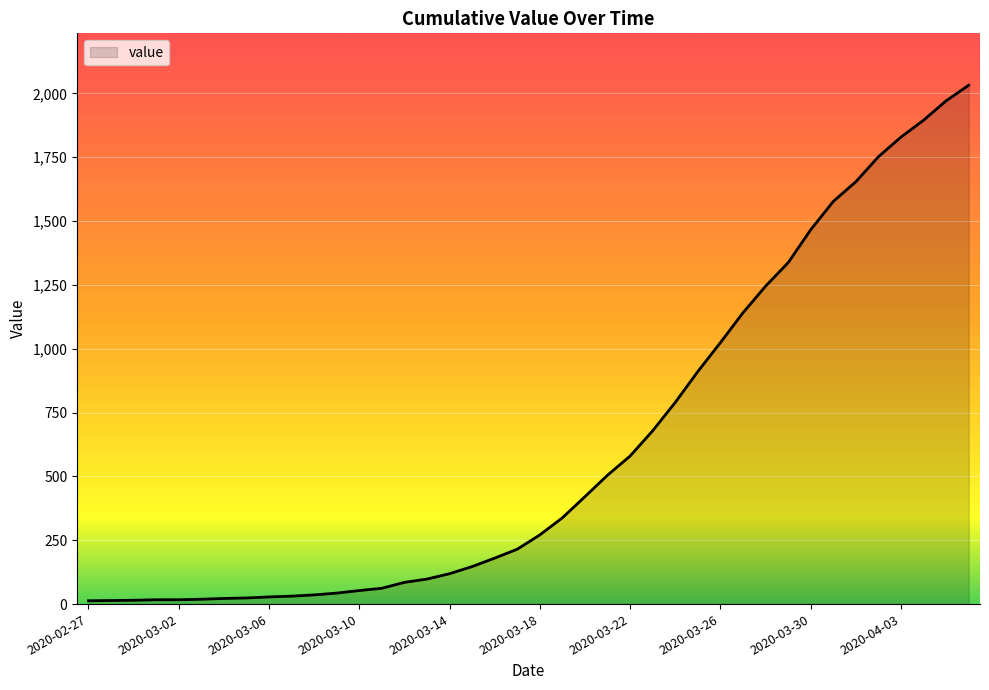

What is the difference between the maximum and minimum values?

2019